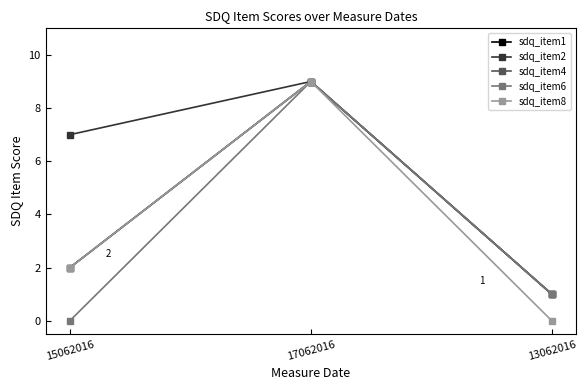

Does the chart have visible grid lines?

No